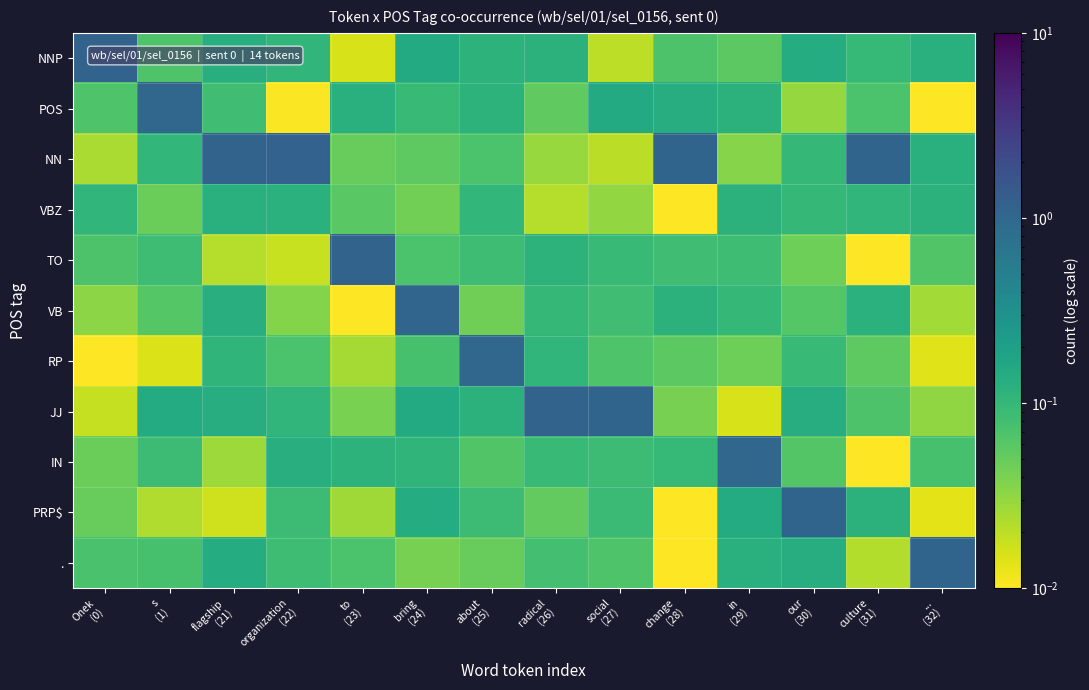

Reading right to left, transcribe all the data shown in this chart.

NNP: ...
(32)=0.1	culture
(31)=0.1	our
(30)=0.1	in
(29)=0.1	change
(28)=0.1	social
(27)=0.0	radical
(26)=0.1	about
(25)=0.1	bring
(24)=0.1	to
(23)=0.0	organization
(22)=0.1	flagship
(21)=0.1	s
(1)=0.1	Onek
(0)=1.1
POS: ...
(32)=0.0	culture
(31)=0.1	our
(30)=0.0	in
(29)=0.1	change
(28)=0.1	social
(27)=0.1	radical
(26)=0.1	about
(25)=0.1	bring
(24)=0.1	to
(23)=0.1	organization
(22)=0.0	flagship
(21)=0.1	s
(1)=1.0	Onek
(0)=0.1
NN: ...
(32)=0.1	culture
(31)=1.1	our
(30)=0.1	in
(29)=0.0	change
(28)=1.1	social
(27)=0.0	radical
(26)=0.0	about
(25)=0.1	bring
(24)=0.1	to
(23)=0.0	organization
(22)=1.1	flagship
(21)=1.1	s
(1)=0.1	Onek
(0)=0.0
VBZ: ...
(32)=0.1	culture
(31)=0.1	our
(30)=0.1	in
(29)=0.1	change
(28)=0.0	social
(27)=0.0	radical
(26)=0.0	about
(25)=0.1	bring
(24)=0.0	to
(23)=0.1	organization
(22)=0.1	flagship
(21)=0.1	s
(1)=0.0	Onek
(0)=0.1
TO: ...
(32)=0.1	culture
(31)=0.0	our
(30)=0.0	in
(29)=0.1	change
(28)=0.1	social
(27)=0.1	radical
(26)=0.1	about
(25)=0.1	bring
(24)=0.1	to
(23)=1.1	organization
(22)=0.0	flagship
(21)=0.0	s
(1)=0.1	Onek
(0)=0.1
VB: ...
(32)=0.0	culture
(31)=0.1	our
(30)=0.1	in
(29)=0.1	change
(28)=0.1	social
(27)=0.1	radical
(26)=0.1	about
(25)=0.0	bring
(24)=1.0	to
(23)=0.0	organization
(22)=0.0	flagship
(21)=0.1	s
(1)=0.1	Onek
(0)=0.0
RP: ...
(32)=0.0	culture
(31)=0.1	our
(30)=0.1	in
(29)=0.0	change
(28)=0.1	social
(27)=0.1	radical
(26)=0.1	about
(25)=1.0	bring
(24)=0.1	to
(23)=0.0	organization
(22)=0.1	flagship
(21)=0.1	s
(1)=0.0	Onek
(0)=0.0
JJ: ...
(32)=0.0	culture
(31)=0.1	our
(30)=0.1	in
(29)=0.0	change
(28)=0.0	social
(27)=1.1	radical
(26)=1.1	about
(25)=0.1	bring
(24)=0.1	to
(23)=0.0	organization
(22)=0.1	flagship
(21)=0.1	s
(1)=0.1	Onek
(0)=0.0
IN: ...
(32)=0.1	culture
(31)=0.0	our
(30)=0.1	in
(29)=1.0	change
(28)=0.1	social
(27)=0.1	radical
(26)=0.1	about
(25)=0.1	bring
(24)=0.1	to
(23)=0.1	organization
(22)=0.1	flagship
(21)=0.0	s
(1)=0.1	Onek
(0)=0.0
PRP$: ...
(32)=0.0	culture
(31)=0.1	our
(30)=1.1	in
(29)=0.1	change
(28)=0.0	social
(27)=0.1	radical
(26)=0.1	about
(25)=0.1	bring
(24)=0.1	to
(23)=0.0	organization
(22)=0.1	flagship
(21)=0.0	s
(1)=0.0	Onek
(0)=0.1
.: ...
(32)=1.1	culture
(31)=0.0	our
(30)=0.1	in
(29)=0.1	change
(28)=0.0	social
(27)=0.1	radical
(26)=0.1	about
(25)=0.1	bring
(24)=0.0	to
(23)=0.1	organization
(22)=0.1	flagship
(21)=0.1	s
(1)=0.1	Onek
(0)=0.1